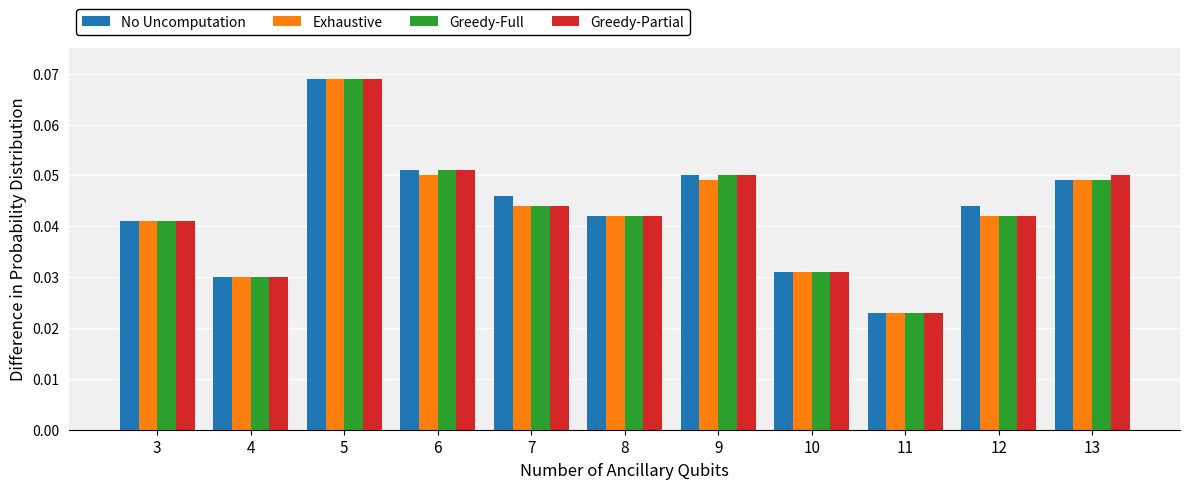

How many bars are there in total?

44